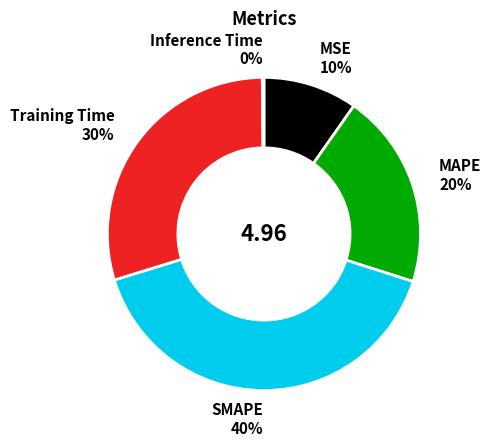

The MSE slice represents 10% of the pie. True or false?

True